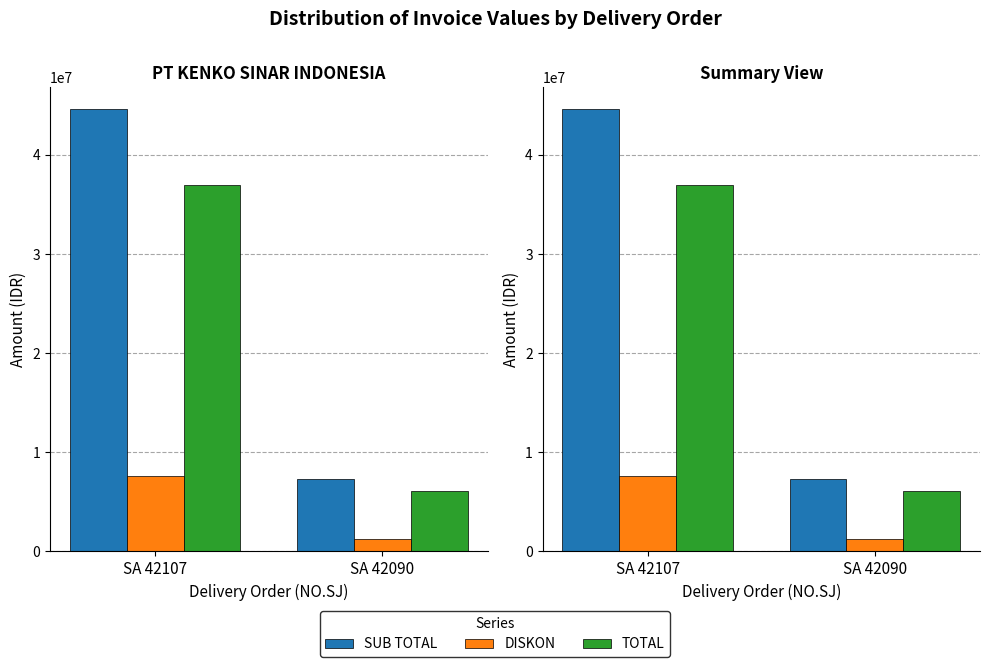

Which has a higher value, SA 42090 or SA 42107?

SA 42107